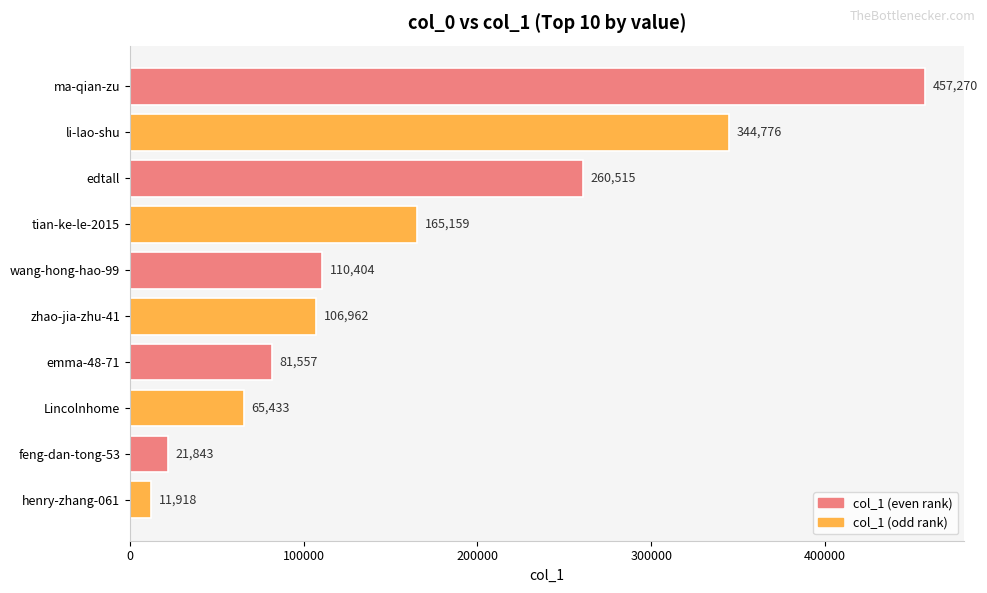

True or false: the data shows 260515 at edtall.

True